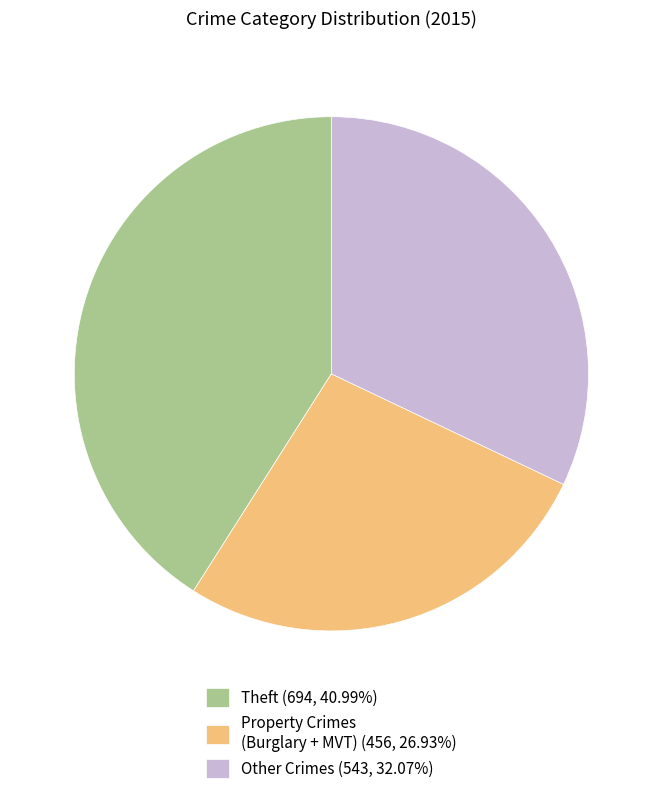

How many slices are in this pie chart?

3